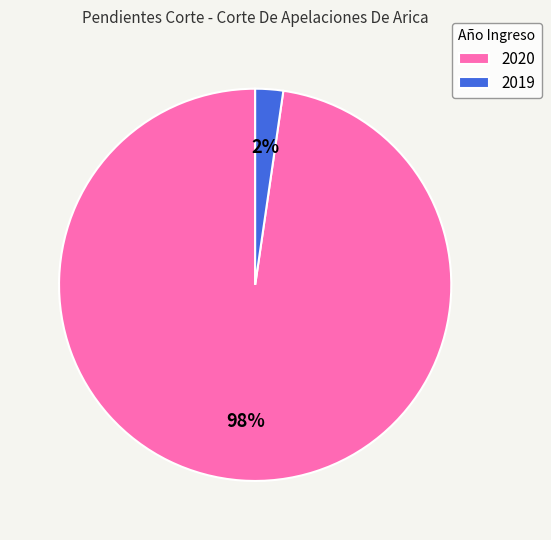

Rank the categories by value from highest to lowest.

2020, 2019